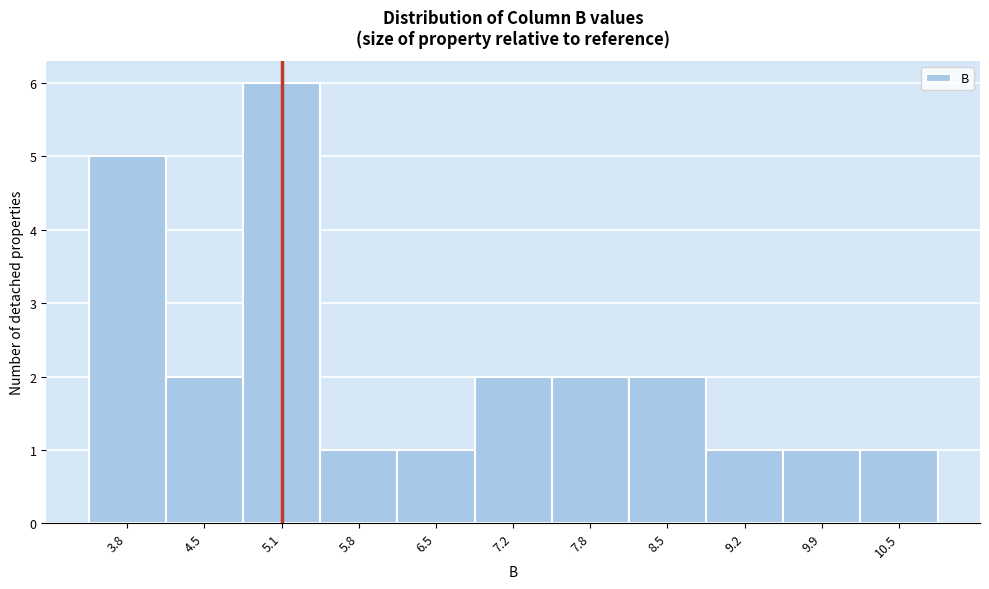

Reading left to right, what are all the values shown in this chart?

5	2	6	1	1	2	2	2	1	1	1